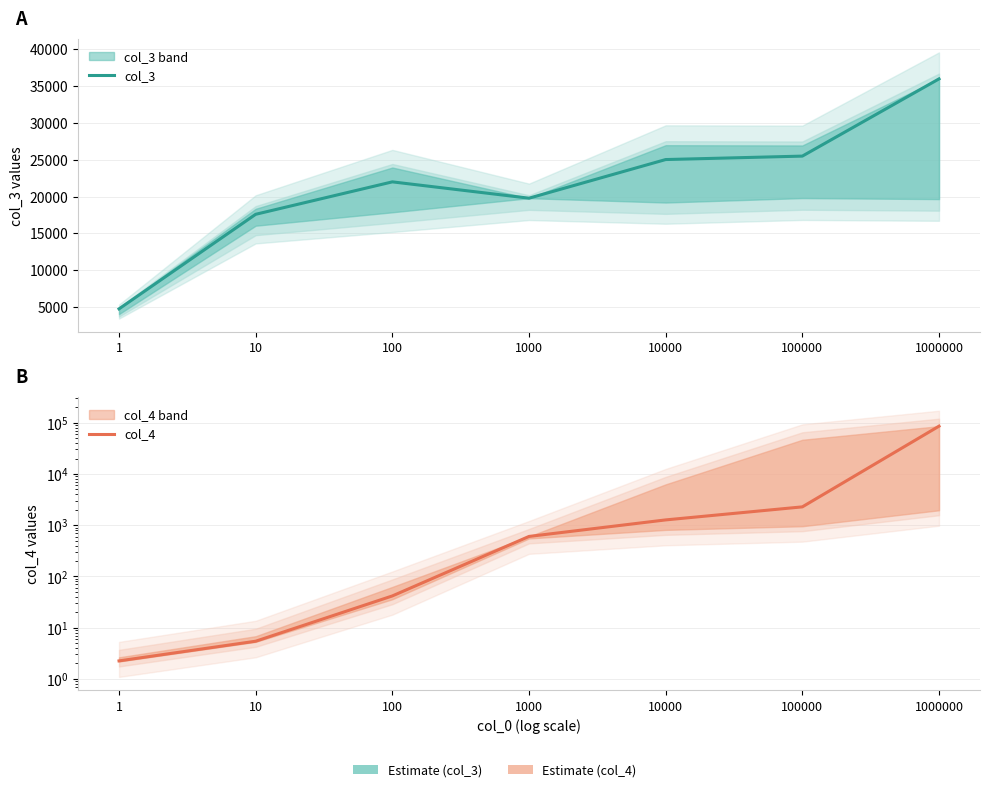

How many lines are shown in the chart?

2